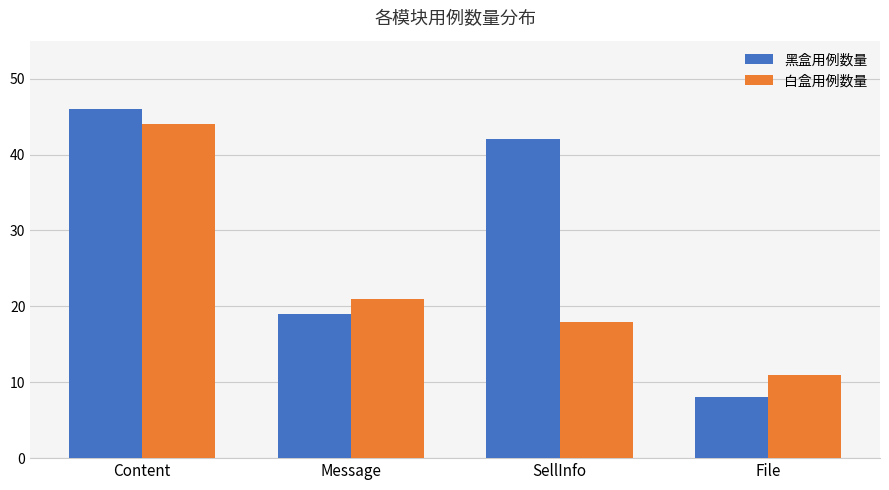

How many categories are shown in the chart?

4